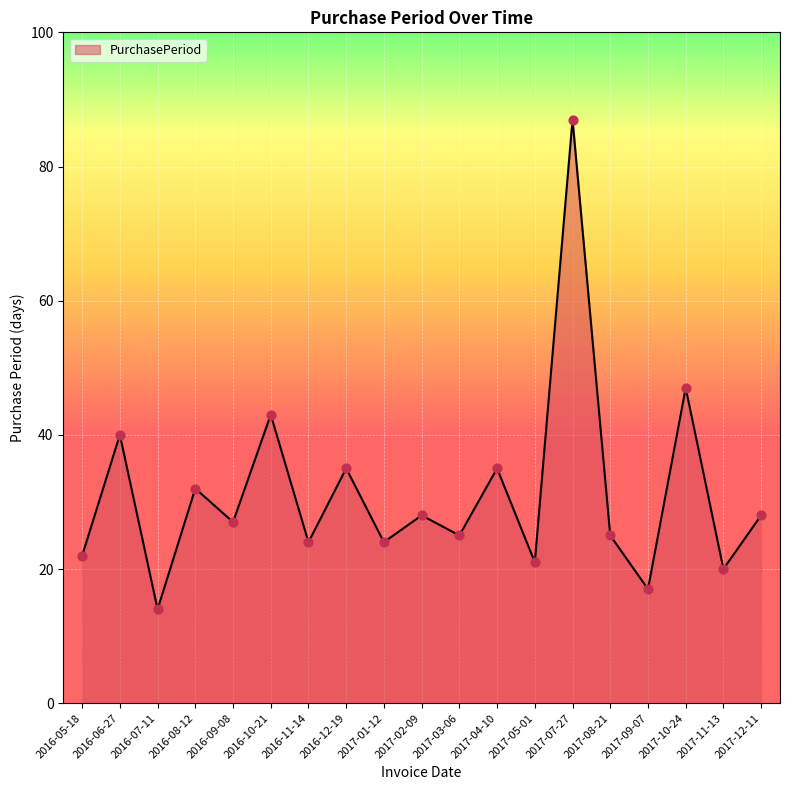

Which has a higher value, 2017-08-21 or 2017-10-24?

2017-10-24